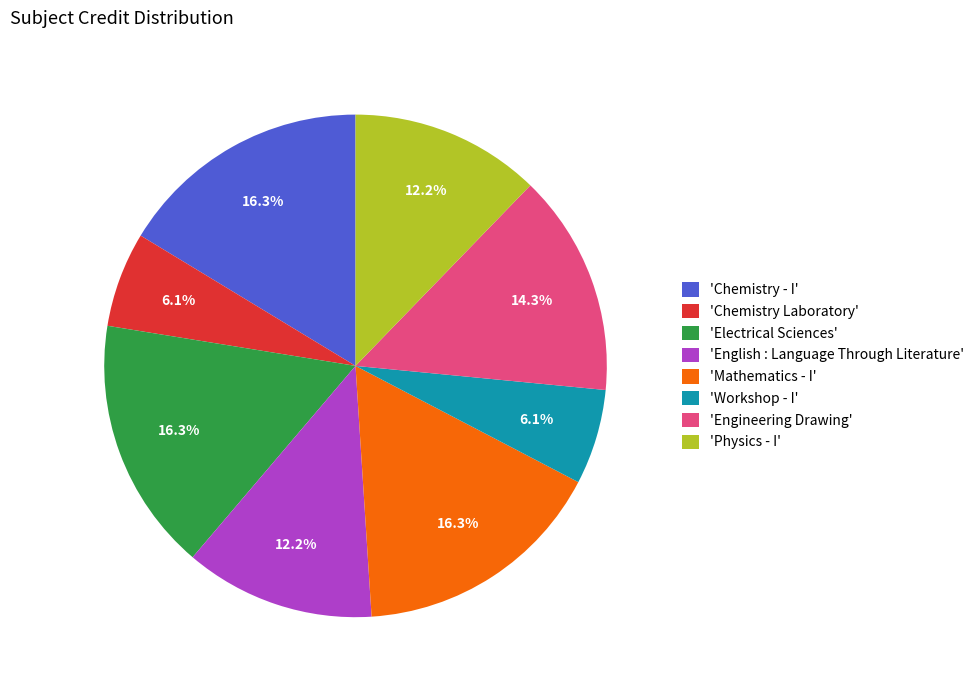

Count the number of slices in the pie.

8